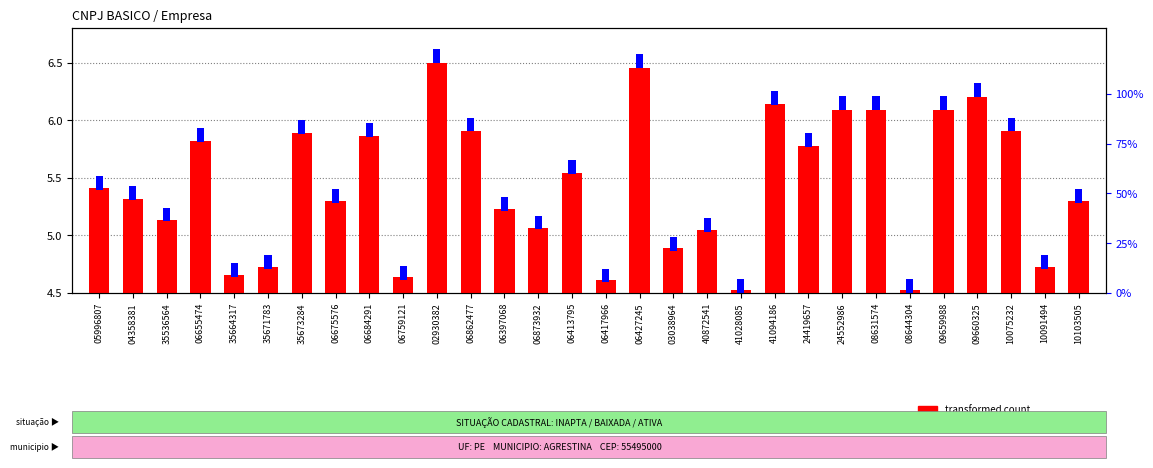

At how many categories does at least one series exceed 5?

22